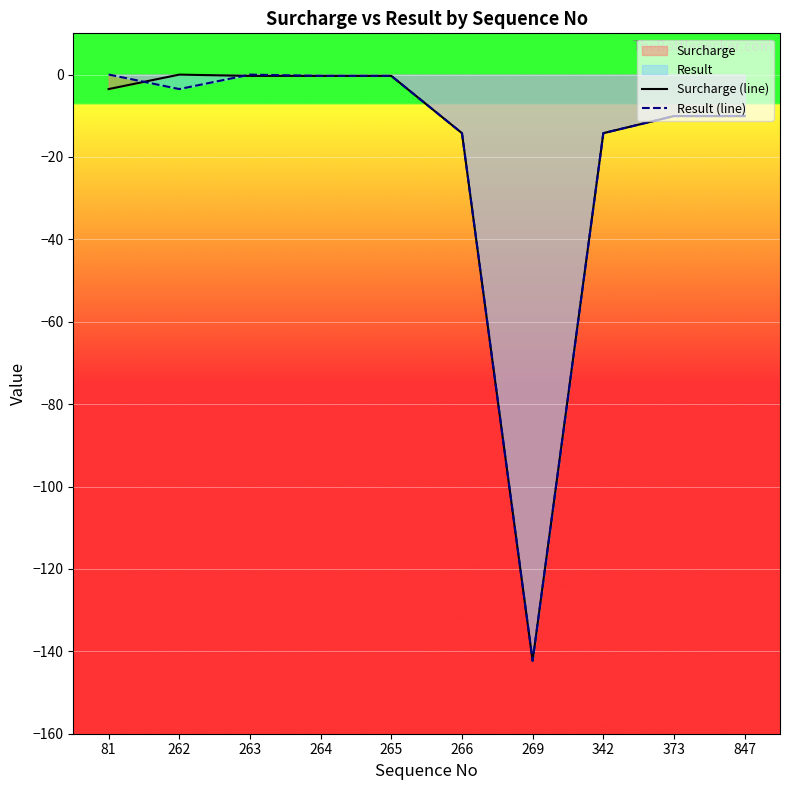

How many times do Surcharge (line) and Result (line) cross each other?

2